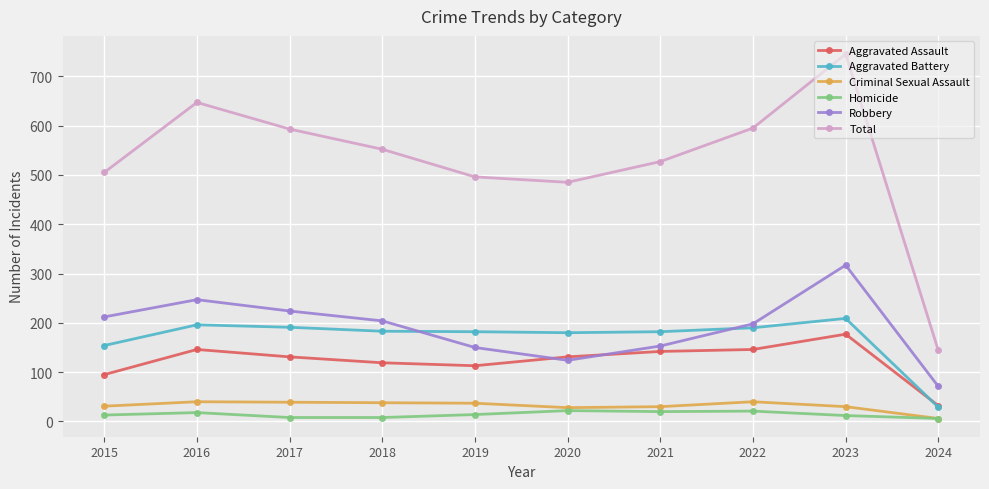

What is the total value across all series at 2023?

1490